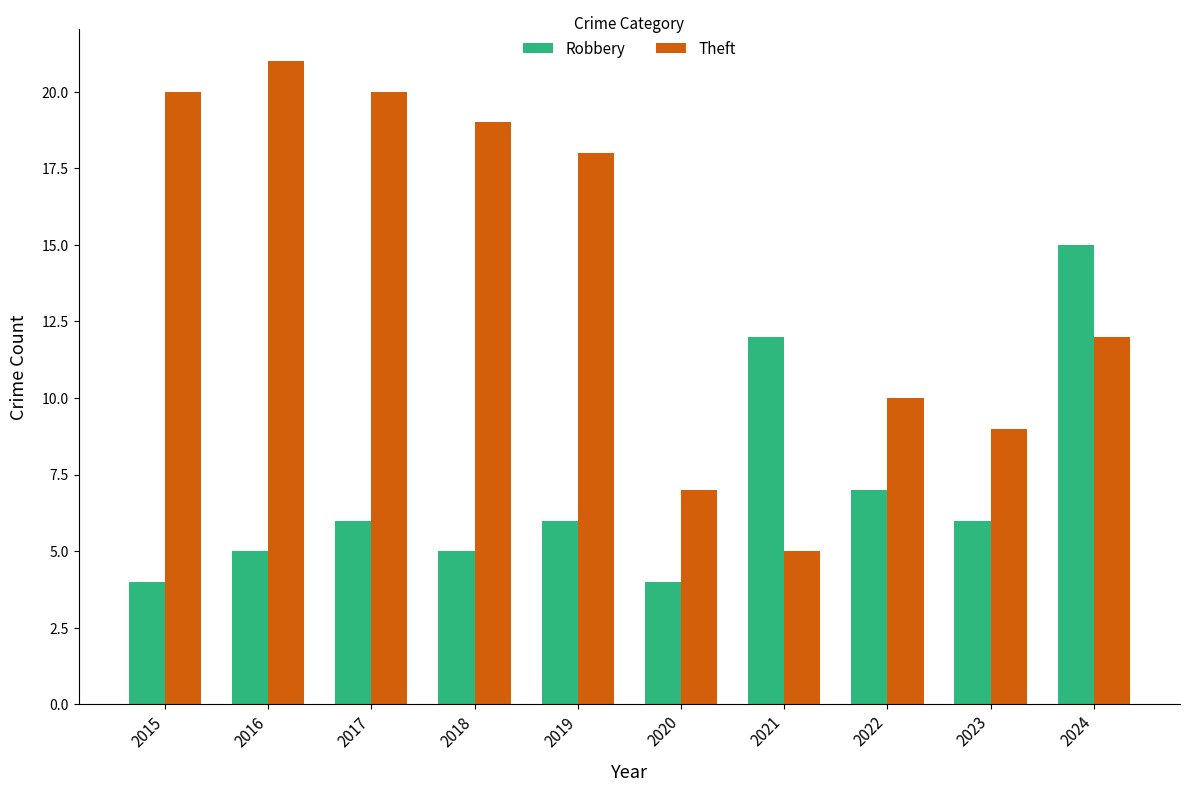

Reading left to right, extract all data points from this chart.

Robbery: 4	5	6	5	6	4	12	7	6	15
Theft: 20	21	20	19	18	7	5	10	9	12